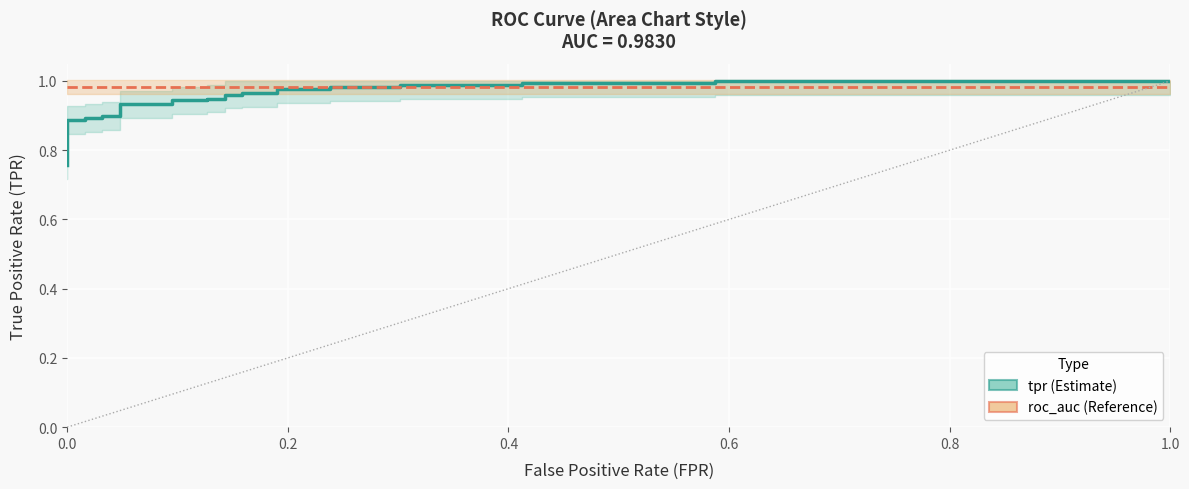

True or false: roc_auc and tpr intersect in this chart.

True